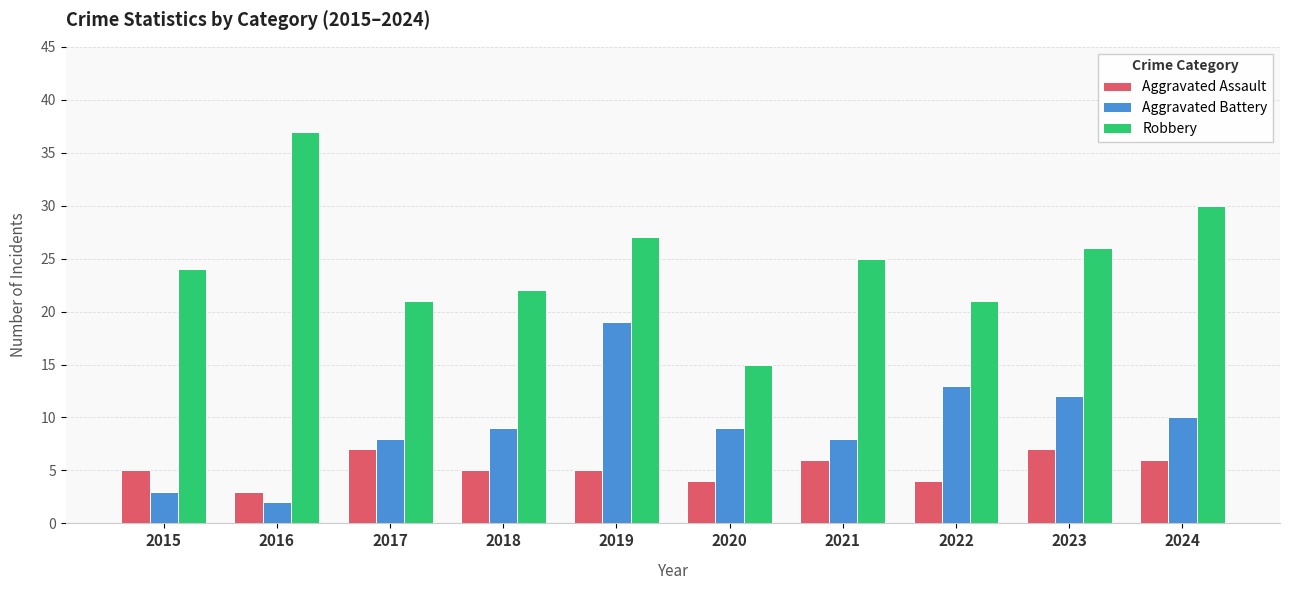

At which category is the sum across all series the highest?

2019